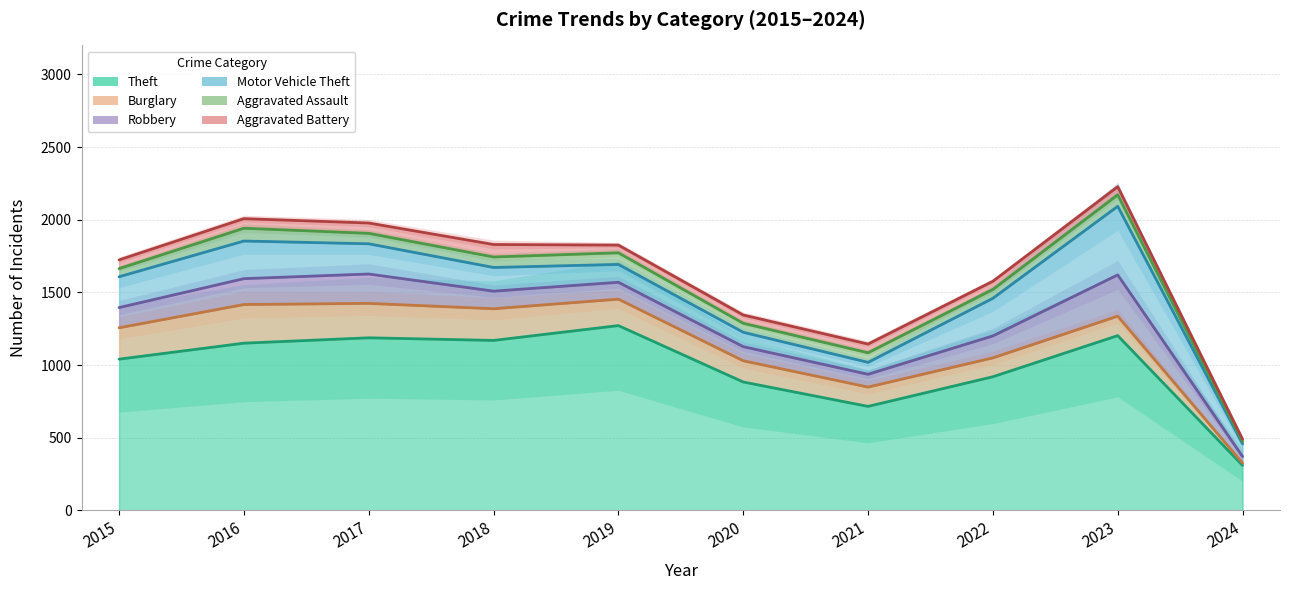

Read the Theft value at 2022, to the nearest 10.

920